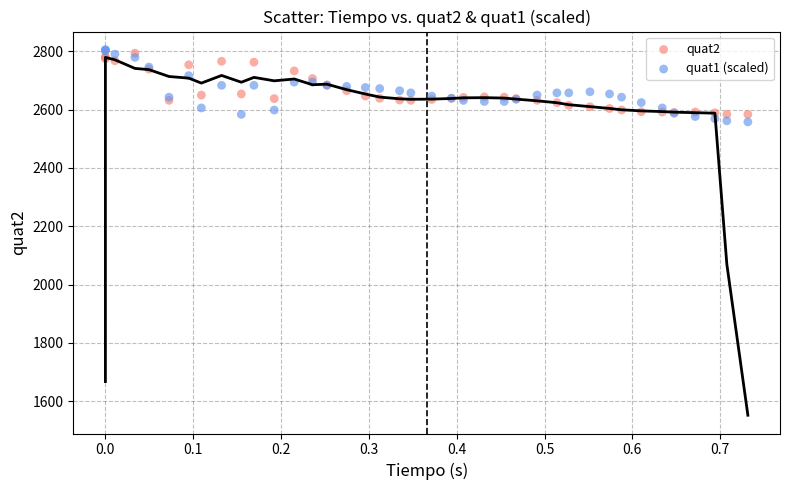

Which series reaches the maximum Y coordinate?

quat1 (scaled)